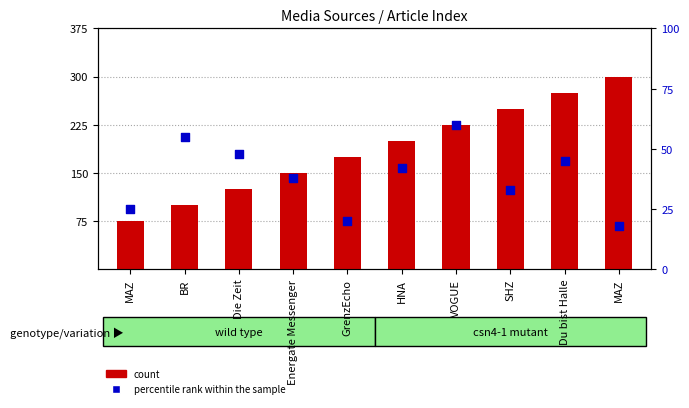

Which series contains the lowest Y value?

percentile rank within the sample